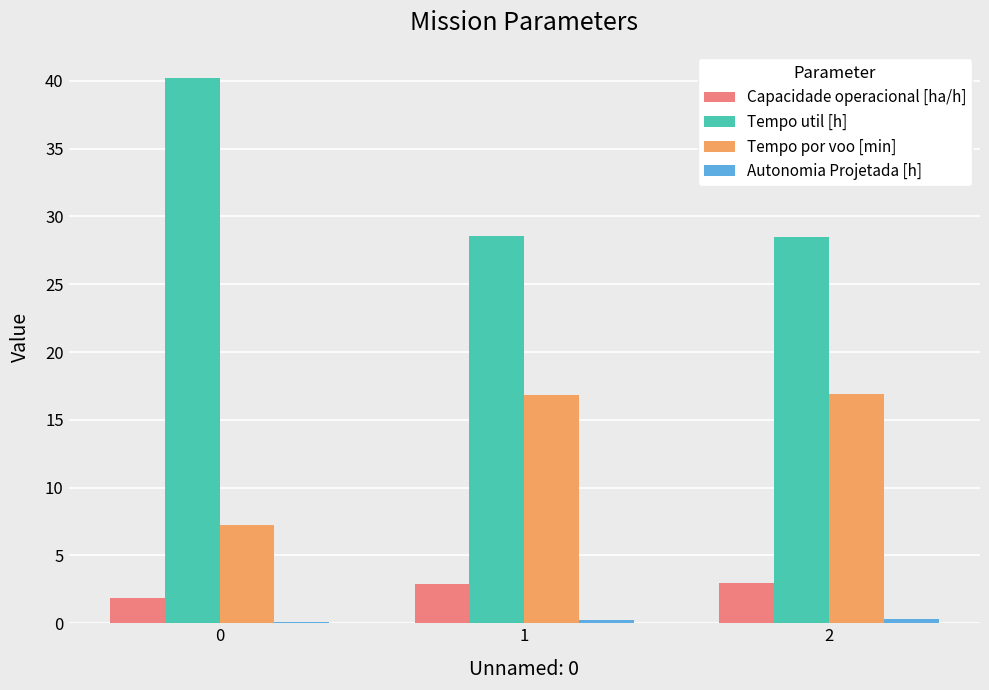

What is the sum of all Tempo util [h] values?

97.3